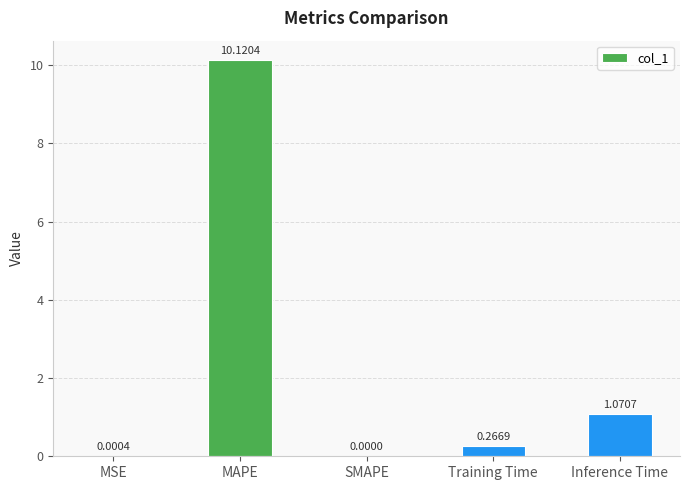

How many values are above zero?

4